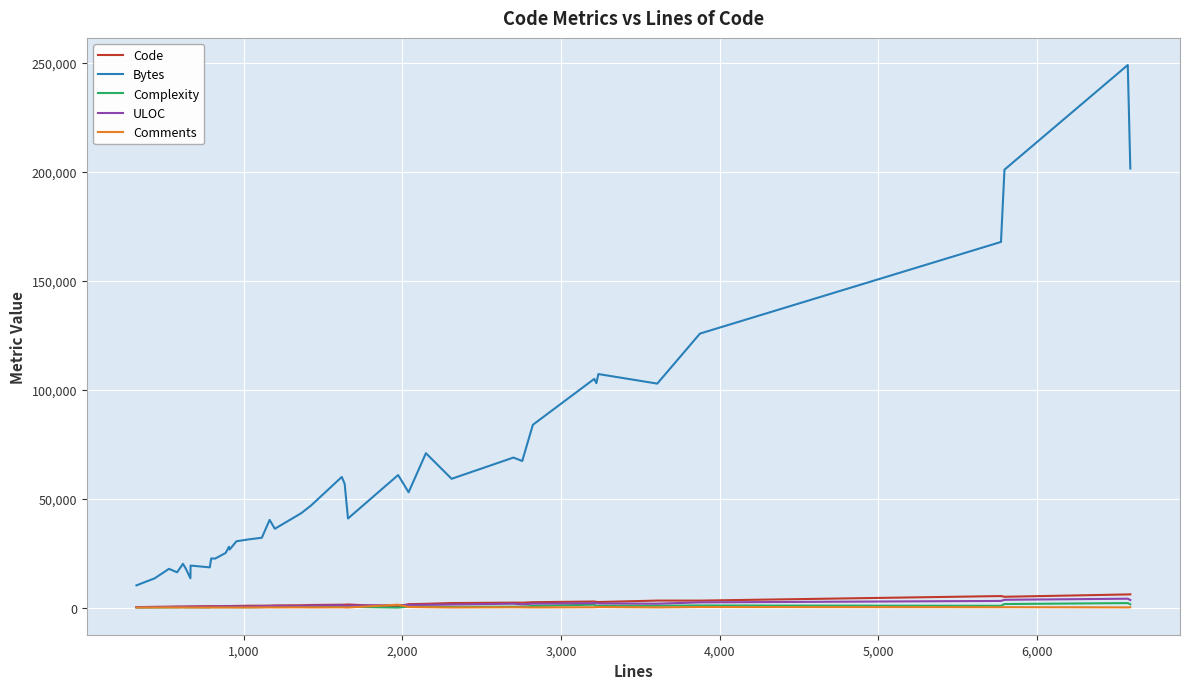

What is the difference between the second highest and minimum values in the Code series?

5794